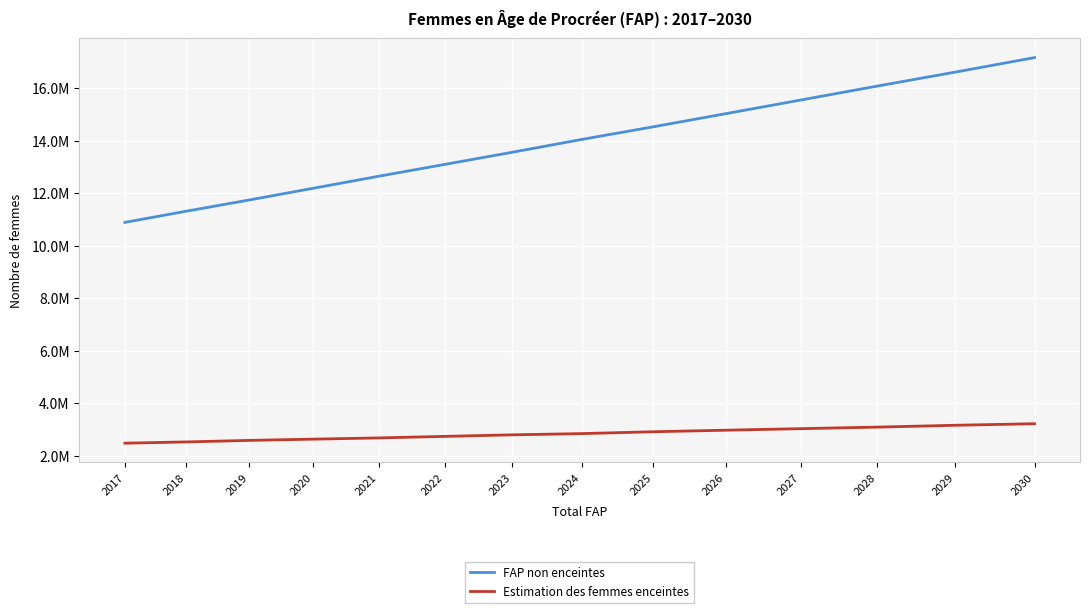

Reading left to right, list all the values displayed in this chart.

FAP non enceintes: 2017=10889222.4	2018=11314876.9	2019=11742062.8	2020=12188008.3	2021=12645913.8	2022=13098634.7	2023=13560643.6	2024=14048879.1	2025=14530354.3	2026=15032265.2	2027=15550202.1	2028=16082325.0	2029=16613455.2	2030=17165139.1
Estimation des femmes enceintes: 2017=2480858.6	2018=2527889.1	2019=2586677.2	2020=2633707.7	2021=2680738.2	2022=2739526.3	2023=2798314.4	2024=2845344.9	2025=2915890.7	2026=2974678.8	2027=3033466.9	2028=3092255.0	2029=3162800.8	2030=3221588.9